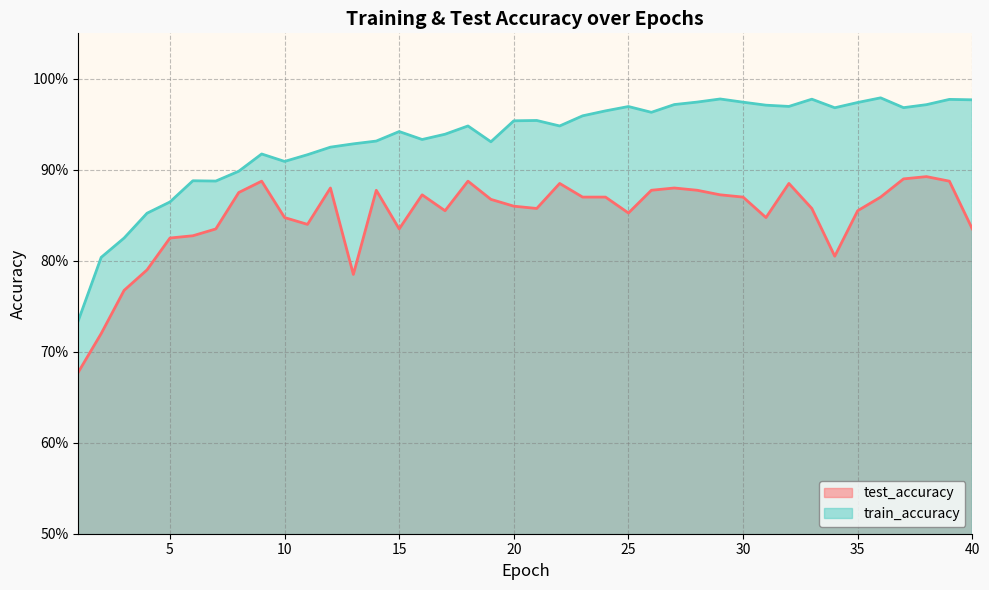

Rank the series by their average value, from highest to lowest.

train_accuracy, test_accuracy